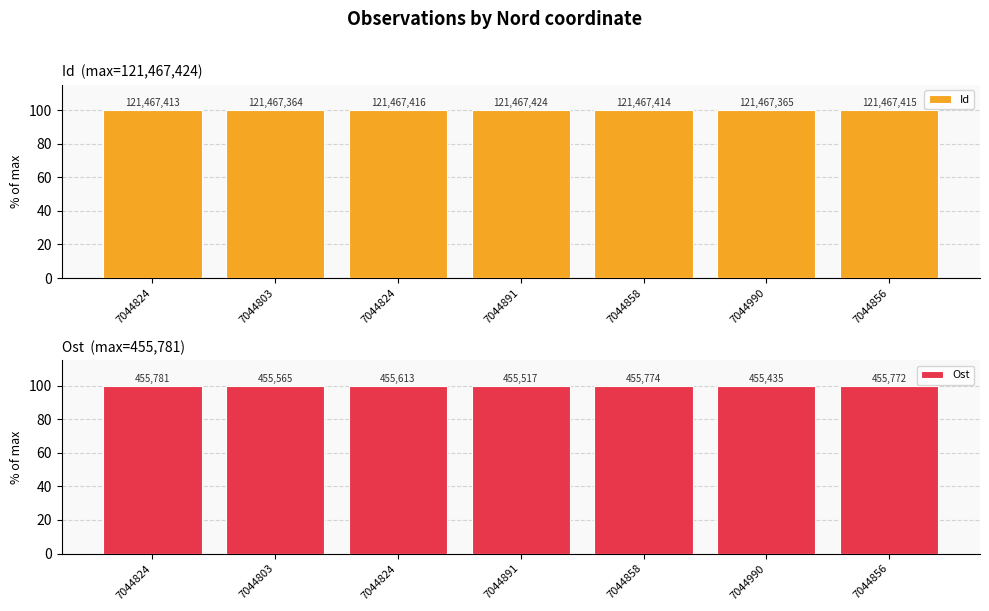

Reading left to right, transcribe all the data shown in this chart.

Id: 100.0	100.0	100.0	100.0	100.0	100.0	100.0
Ost: 100.0	100.0	100.0	99.9	100.0	99.9	100.0